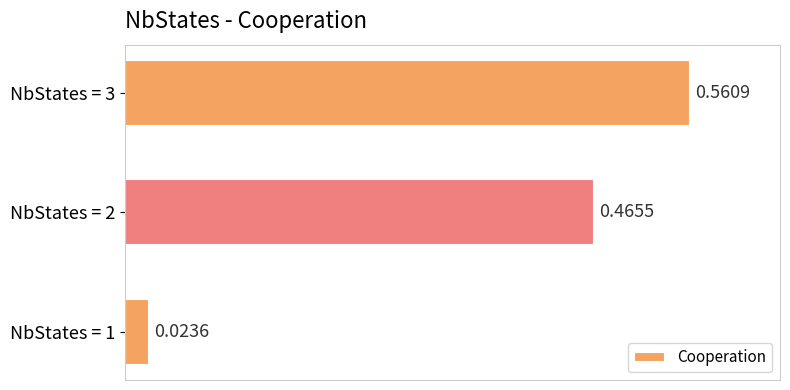

What is the change in value from NbStates = 1 to NbStates = 2?

+0.4